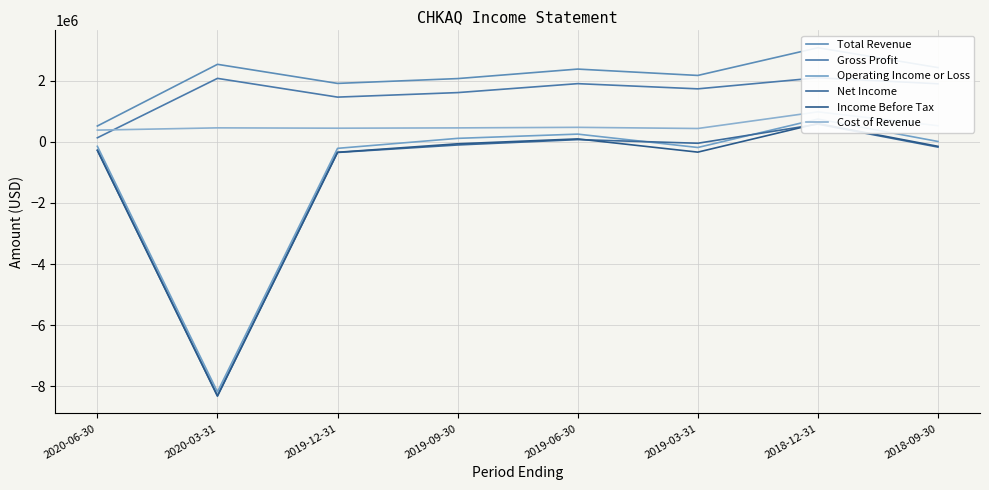

What is the sum of all Net Income values?

-8601000